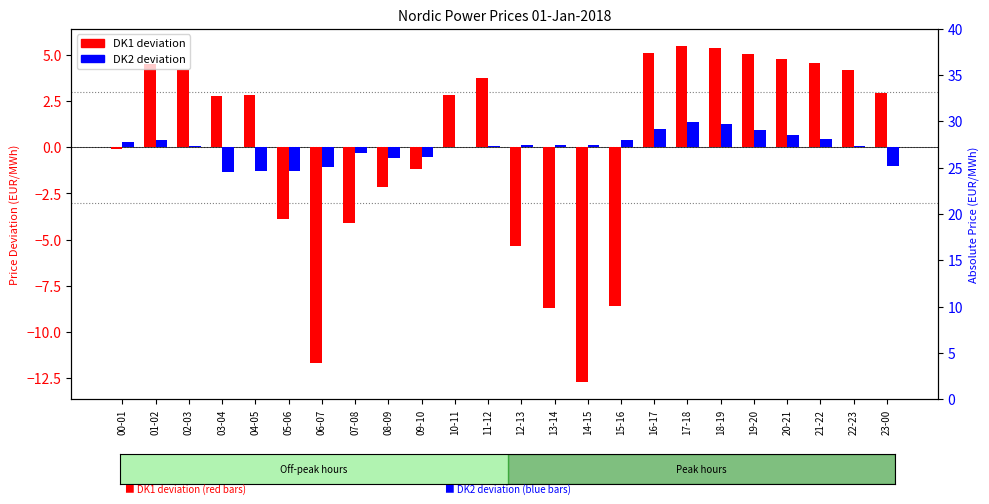

What are all the series names shown in the legend?

DK1 deviation, DK2 deviation